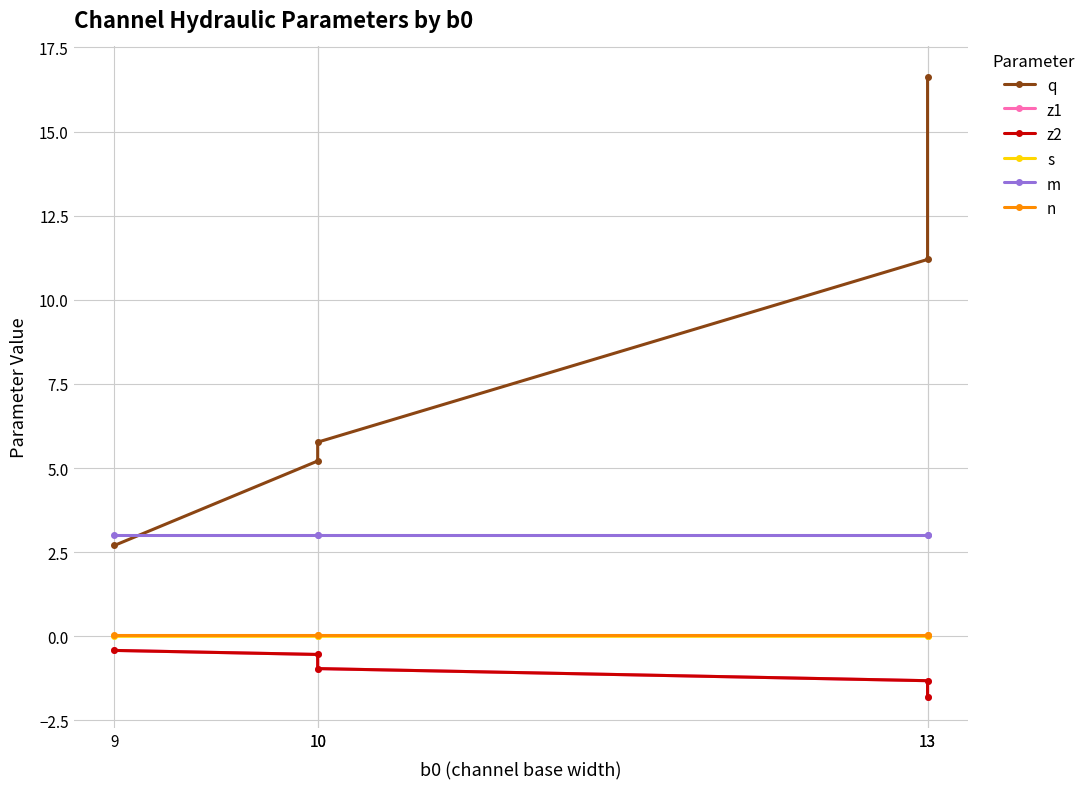

How many lines are shown in the chart?

6